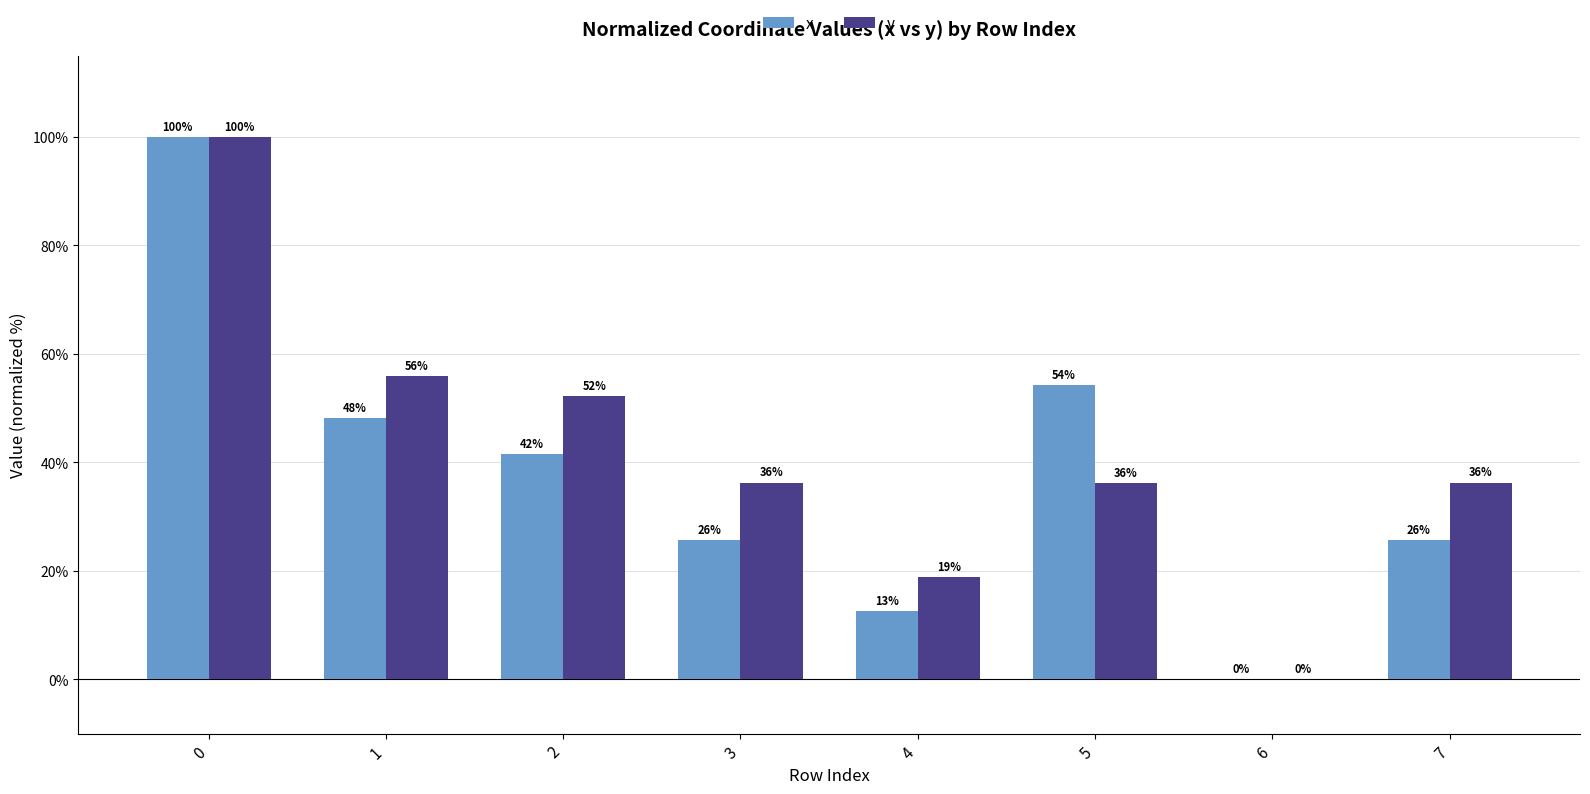

How many values in the y series exceed 36?

6